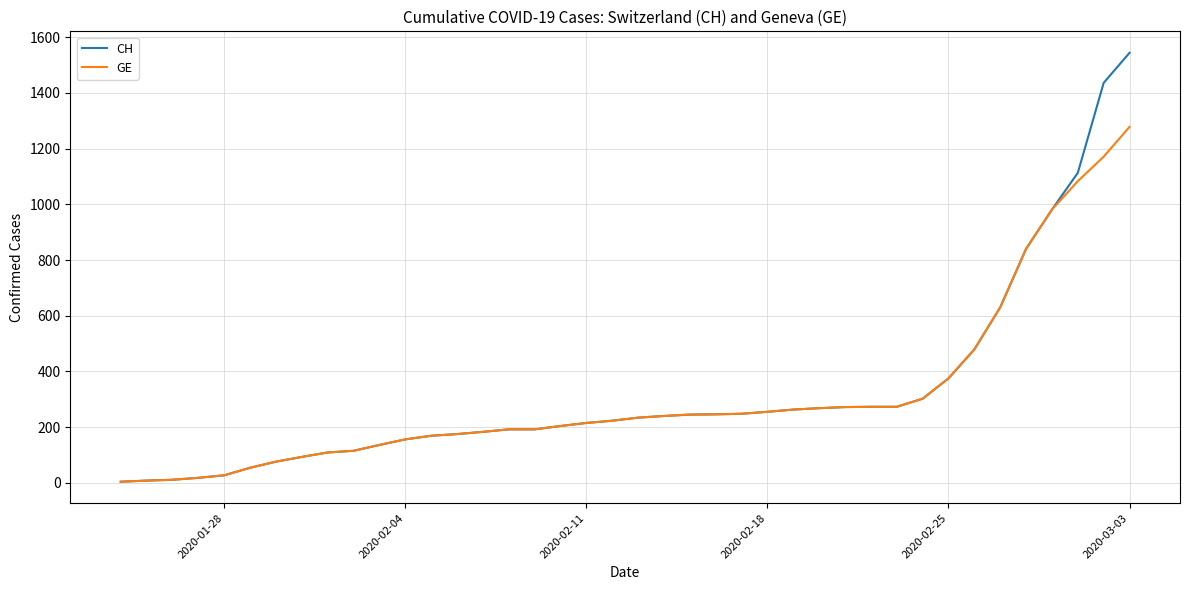

Which series has the largest range (max minus min)?

CH